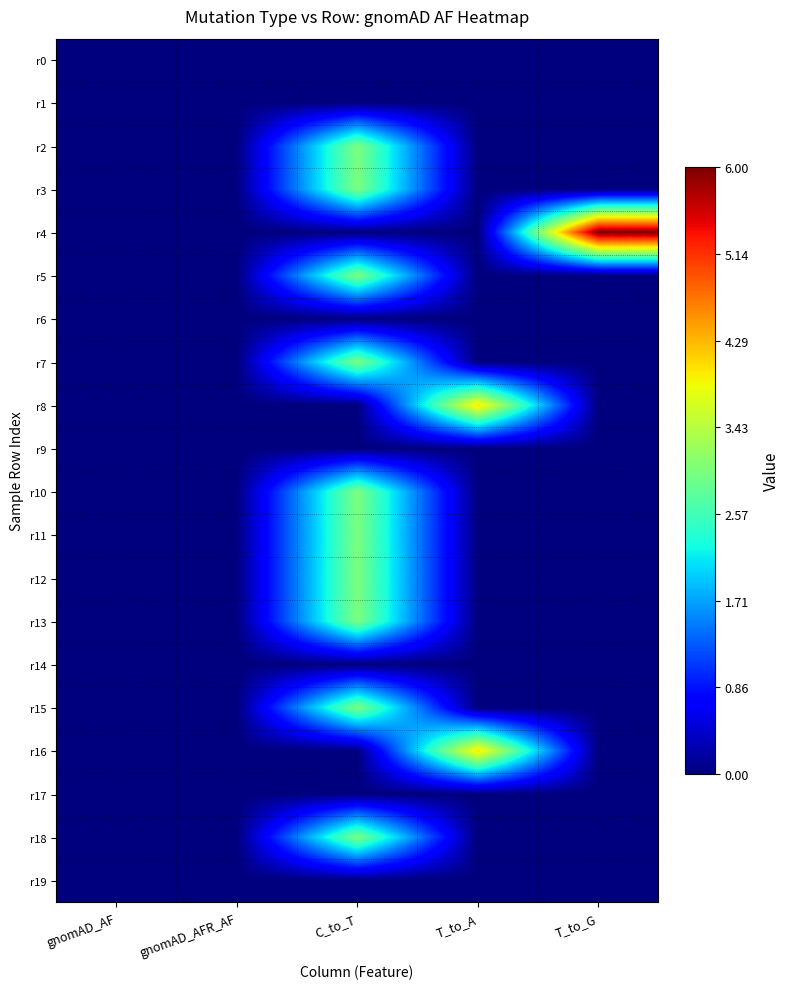

Which series has the largest range (max minus min)?

r4